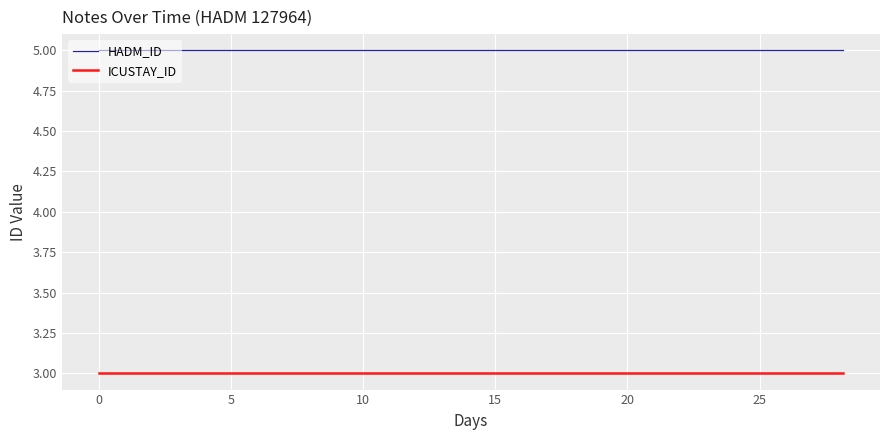

Read the HADM_ID value at 25.

5